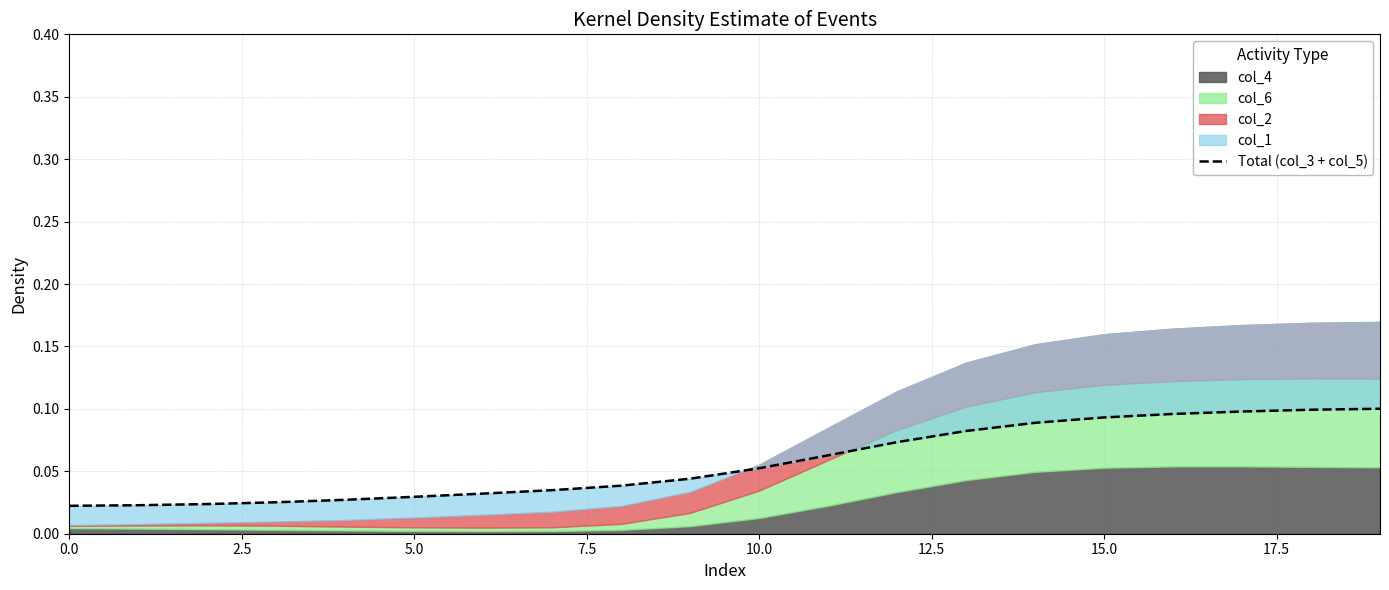

What position from the left is 7.5?

4